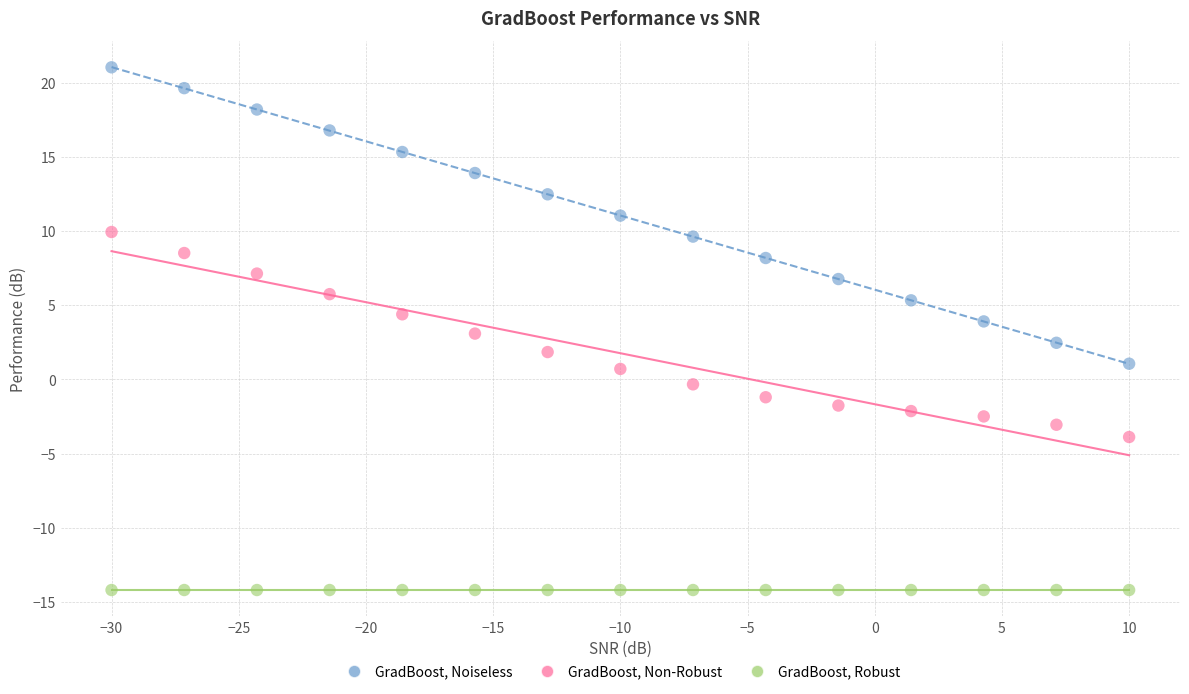

Which series contains the highest Y value?

GradBoost, Noiseless